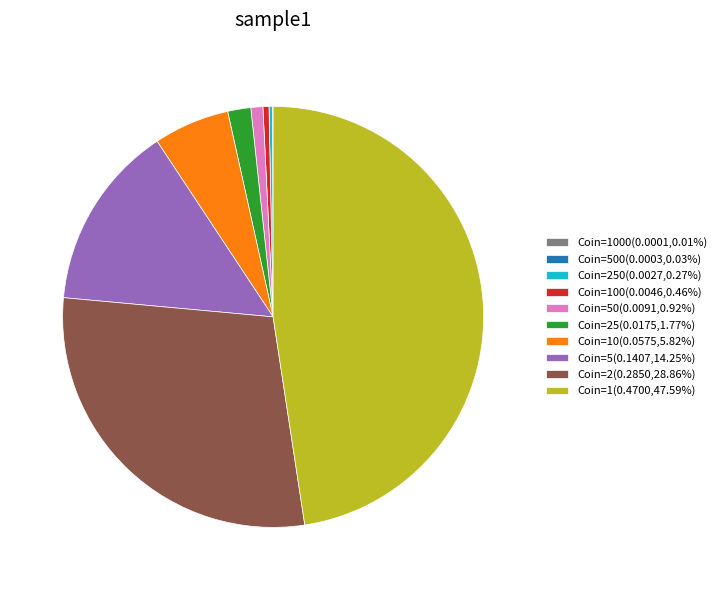

Does Coin=100(0.0046,0.46%) represent more than half of the total?

No